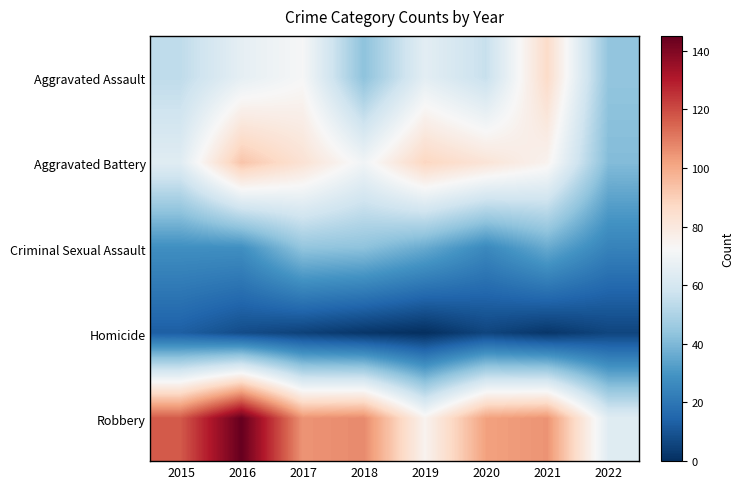

What is the total value across all series at 2017?

309